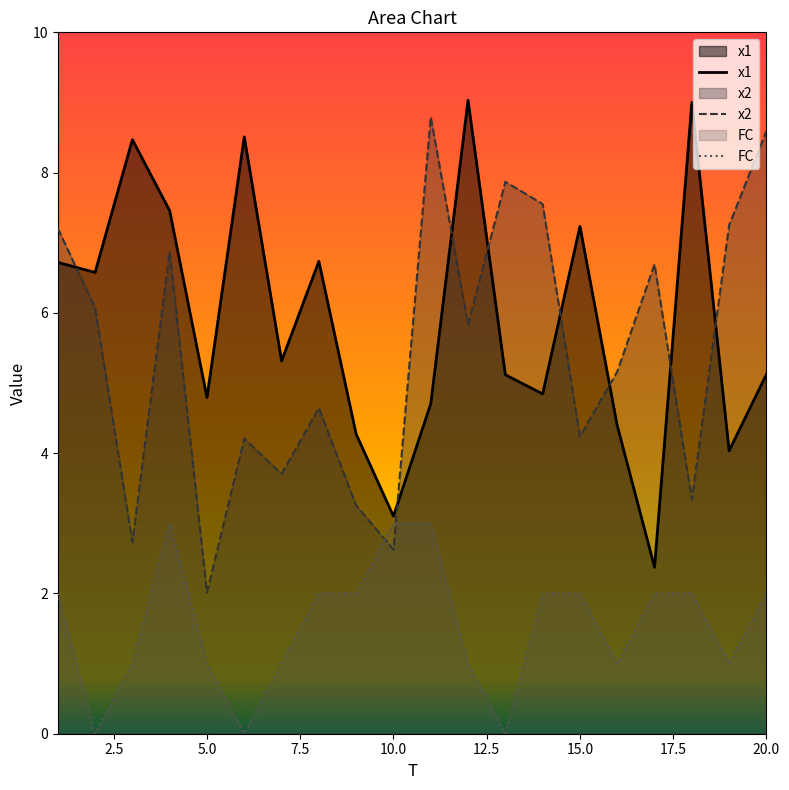

Where do FC and x2 first cross each other?

9 and 10